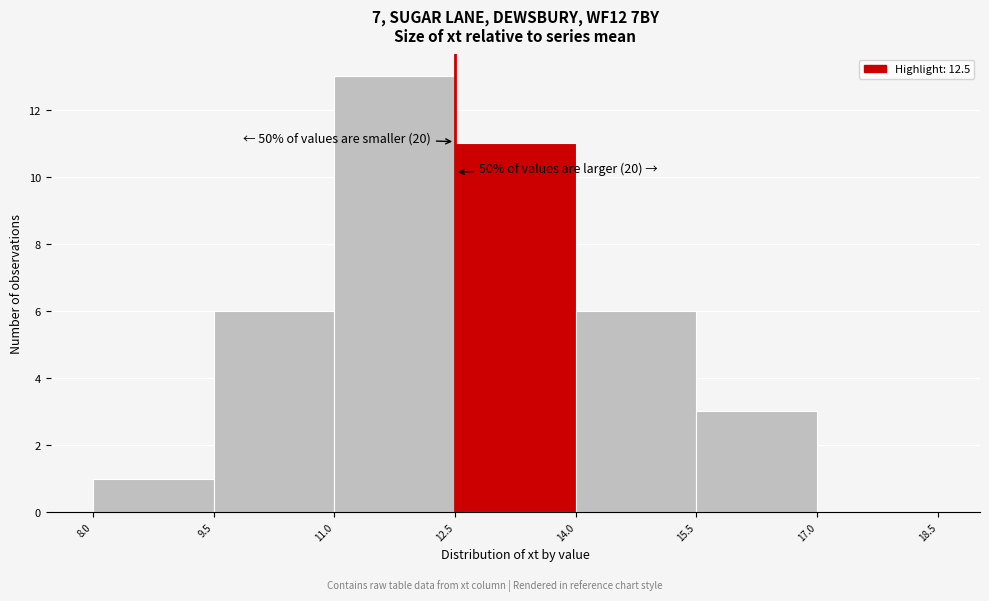

Over which range of the x-axis is the bar tallest?

11.0 to 12.5